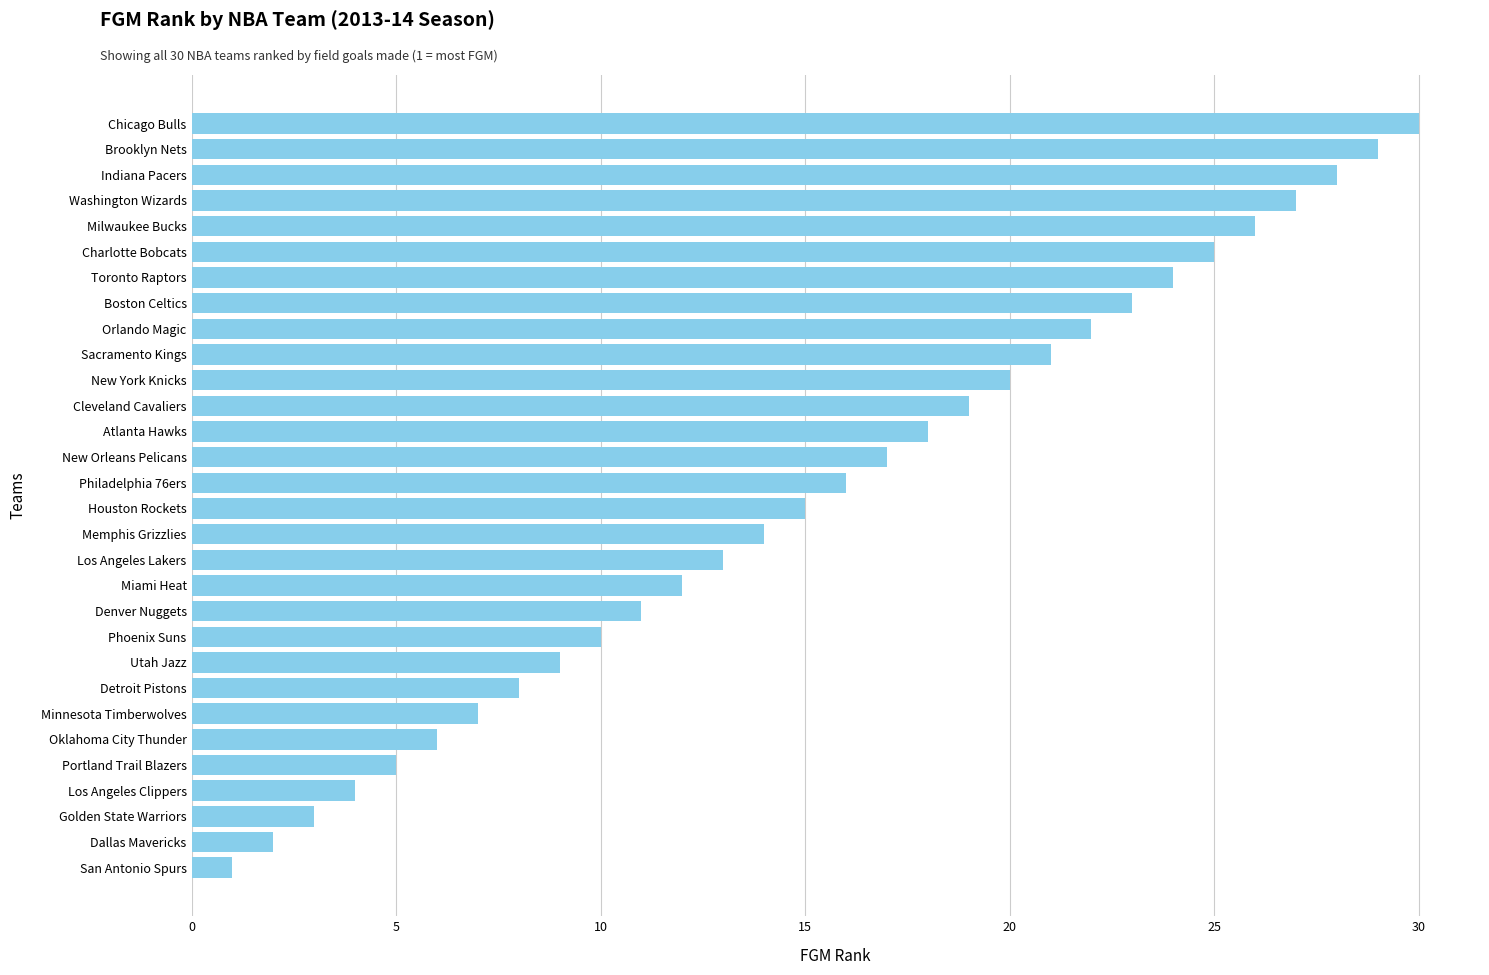

What is the change in value from Los Angeles Clippers to Denver Nuggets?

+7